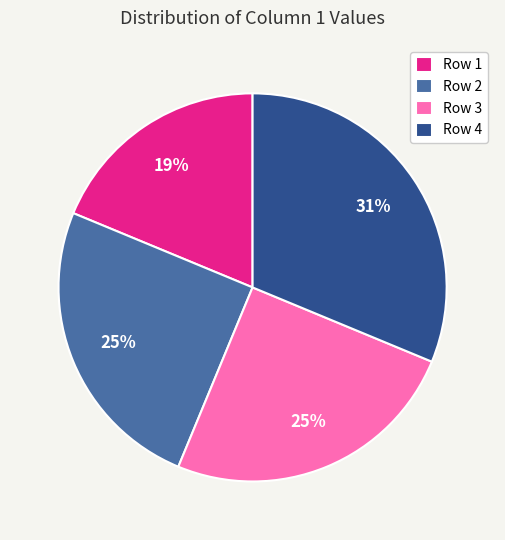

To the nearest percent, what portion does Row 1 represent?

19%